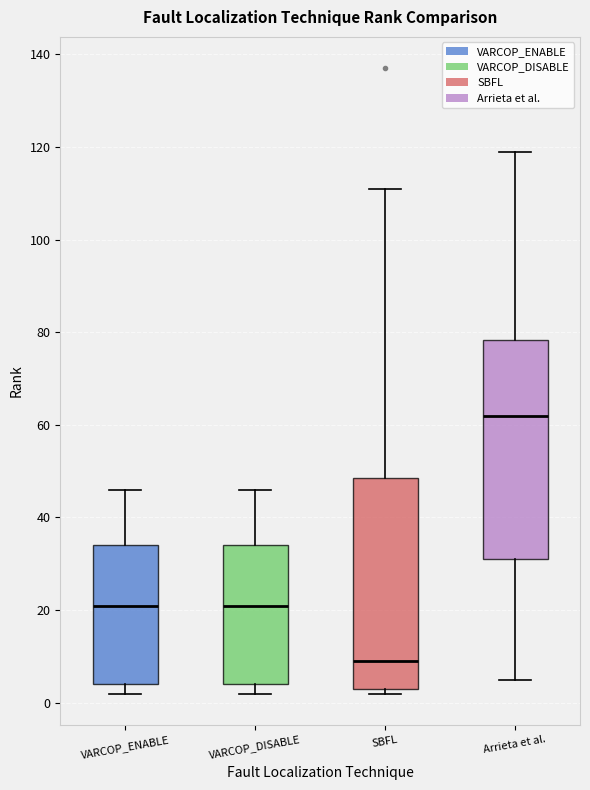

Where does the upper whisker of the box for VARCOP_ENABLE end on the y-axis? The values are not printed on the chart, so give them approximately, as read against the axis.

46